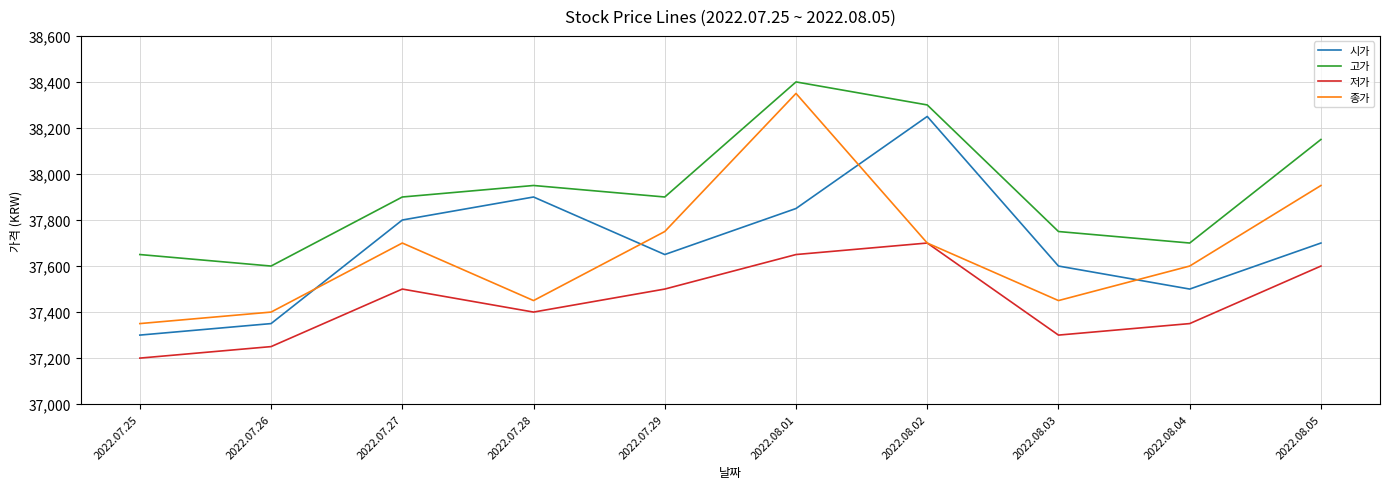

Read the 시가 value at 2022.07.25.

37300